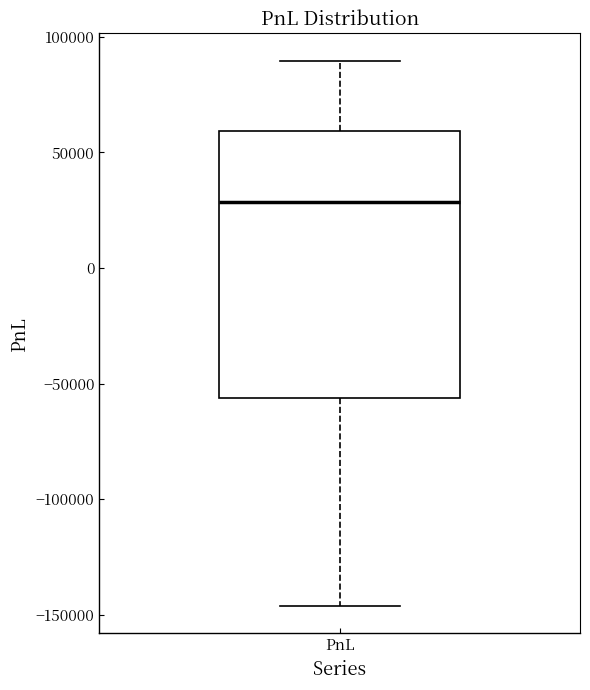

Read this box plot against the y-axis: the position of the median line, the range covered by the box, and the ends of both whiskers. The values are not printed on the chart, so give them approximately, as read against the axis.

median 30000, box -55000 to 60000, whiskers -145000 to 90000